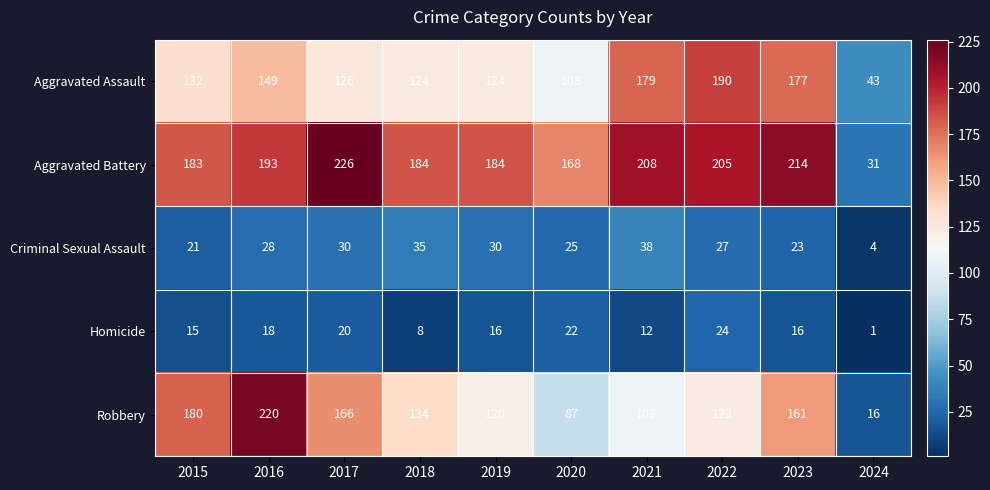

What is the difference between the highest and lowest values at 2022?

181